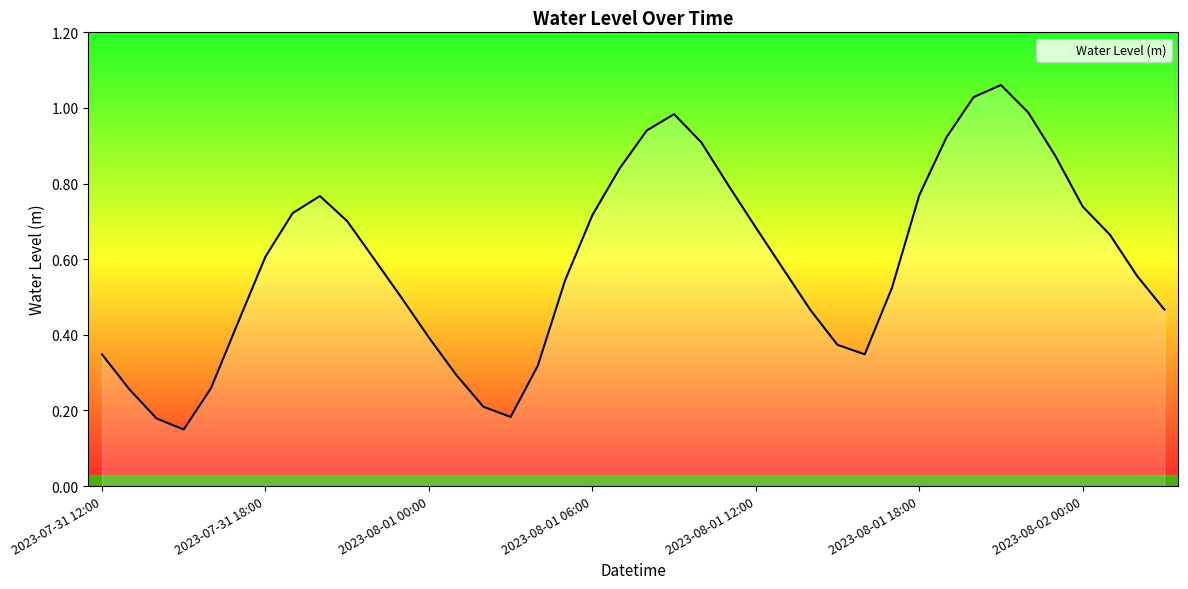

How many interior local peaks (higher than both neighbors) does the data have?

3